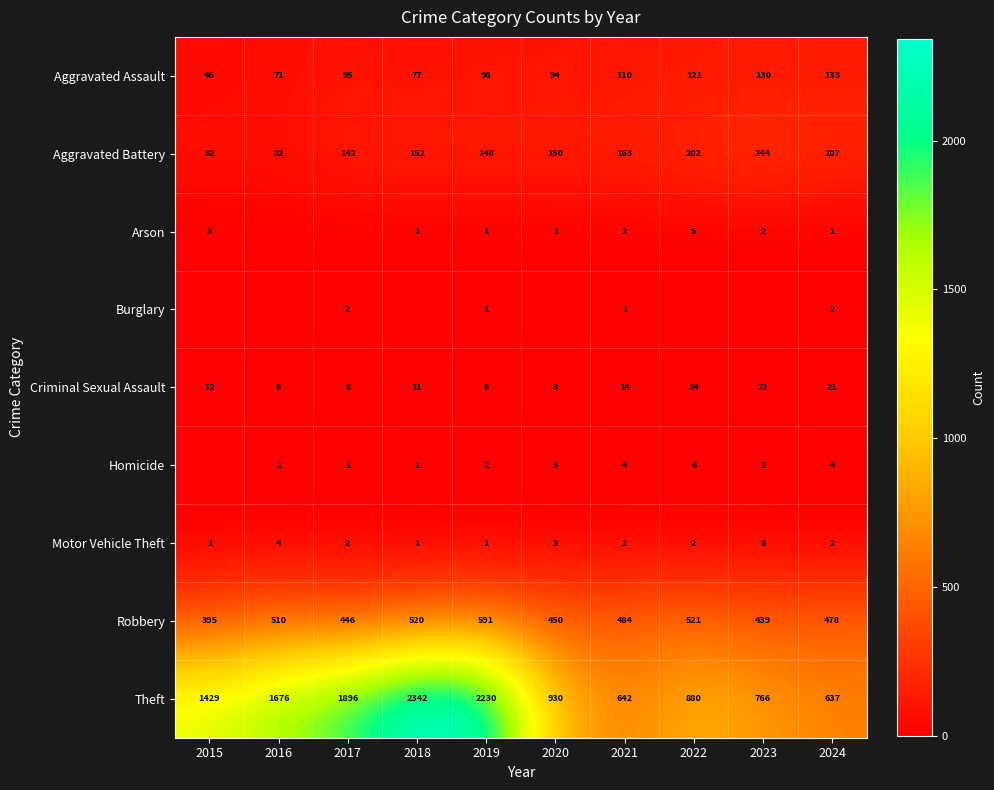

What is the difference between the Homicide values at 2018 and 2023?

1